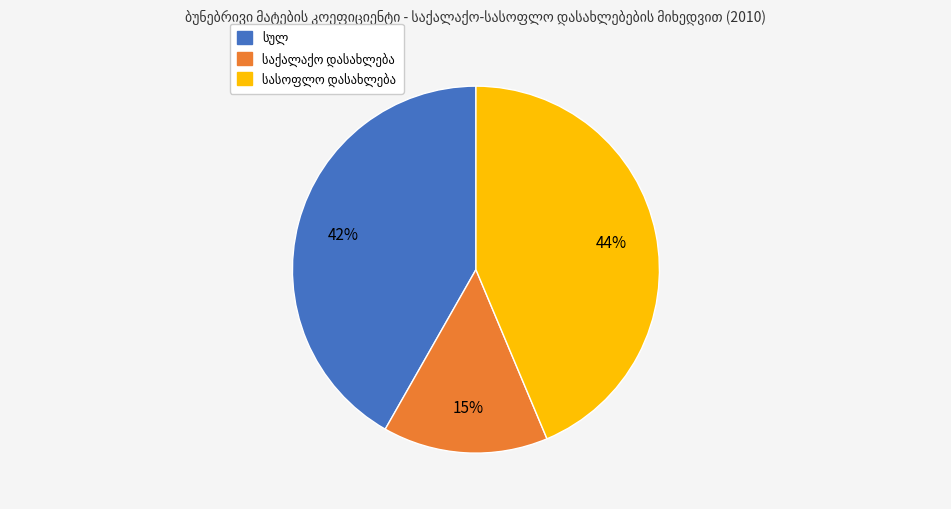

To the nearest percent, what is the average slice percentage?

33%